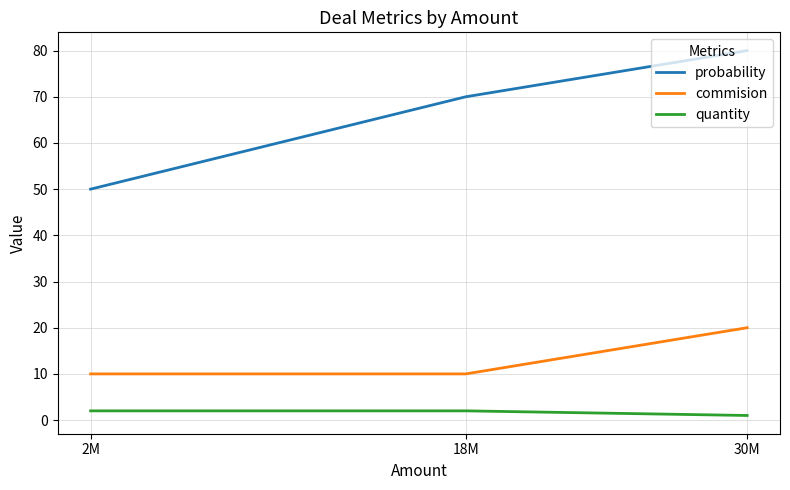

What is the sum of the probability values at 30M and 18M?

150